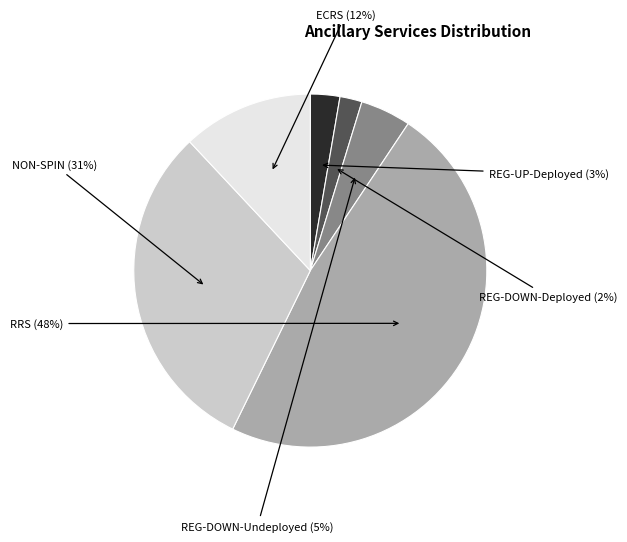

To the nearest percent, what is the difference between the largest and smallest slice percentages?

46%